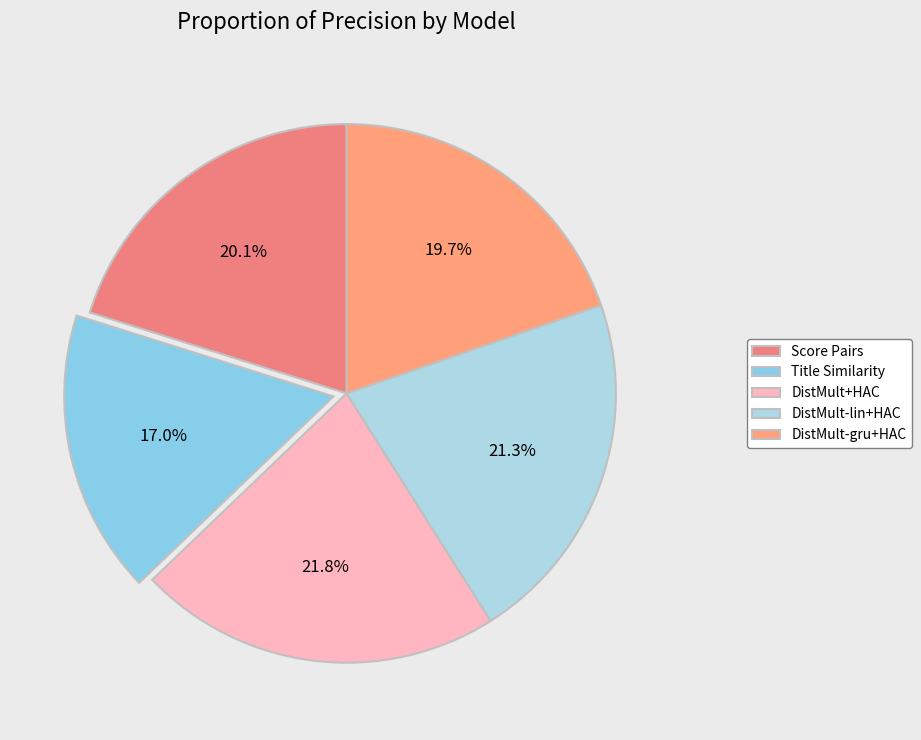

Approximately how many times larger is the value at Score Pairs compared to DistMult+HAC?

0.9